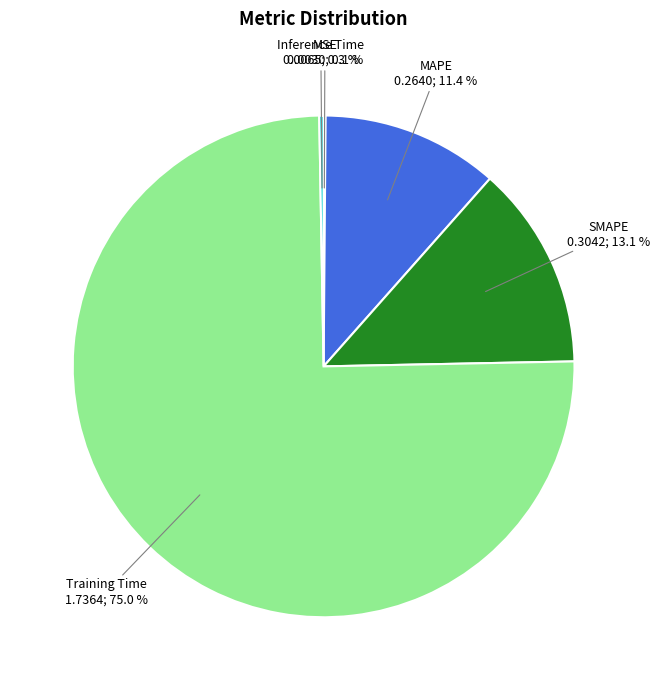

Does any single category account for the majority?

Yes